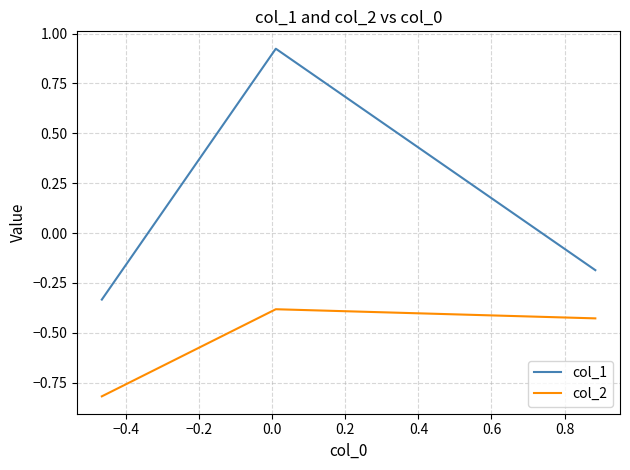

How many values in the col_1 series exceed 0?

1